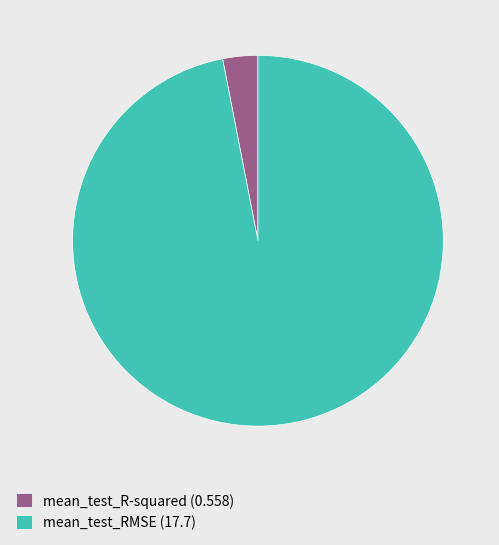

Is it true that mean_test_RMSE is 97% of the pie?

True